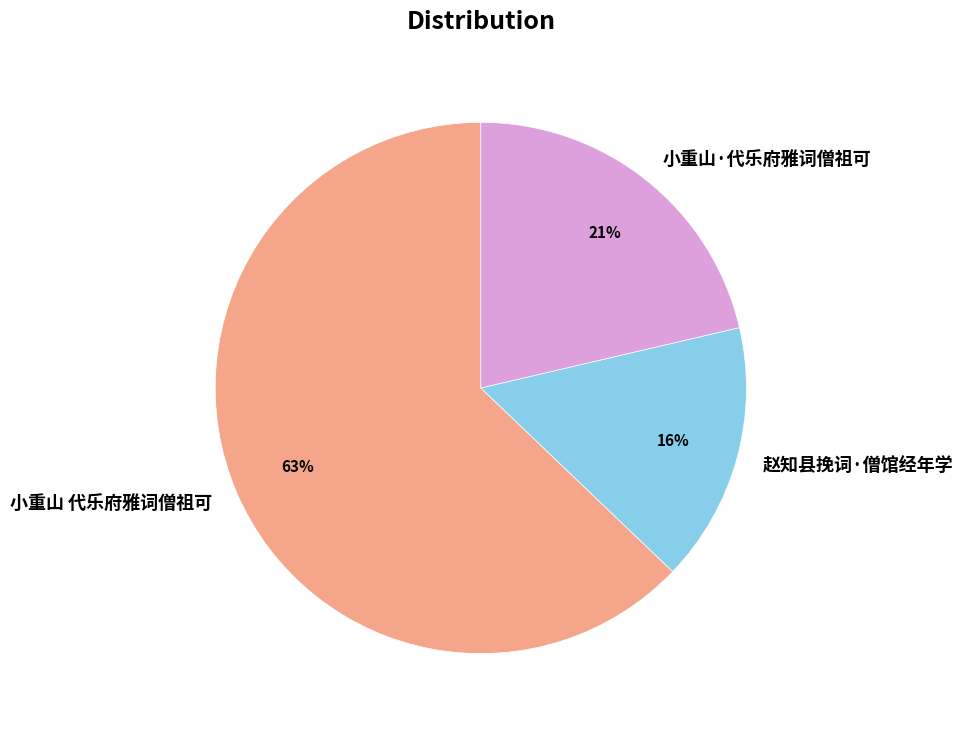

Combined, do 小重山·代乐府雅词僧祖可 and 小重山 代乐府雅词僧祖可 account for over 50%?

Yes